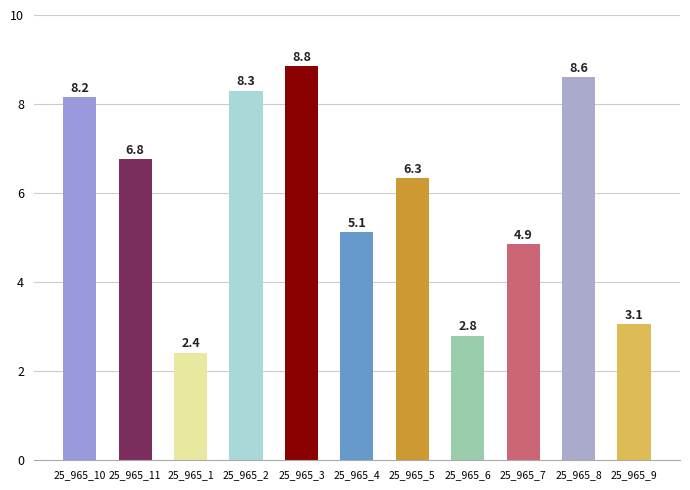

What is the difference between the values at 25_965_10 and 25_965_8?

0.4